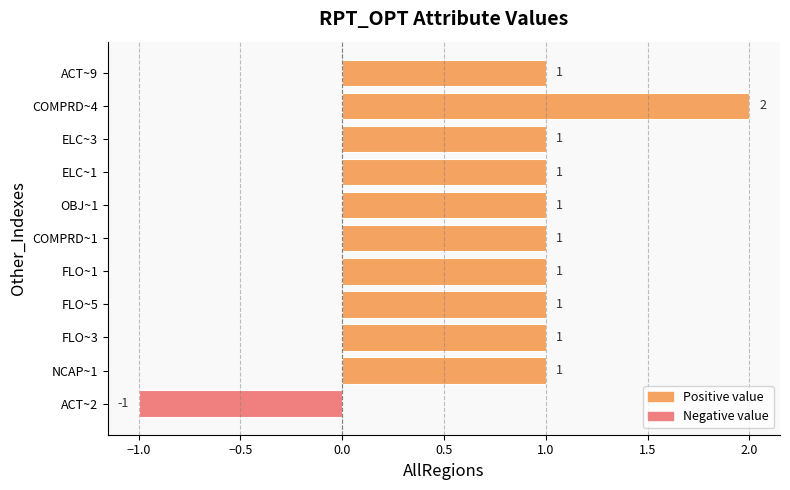

How many values are between 1 and 2?

10